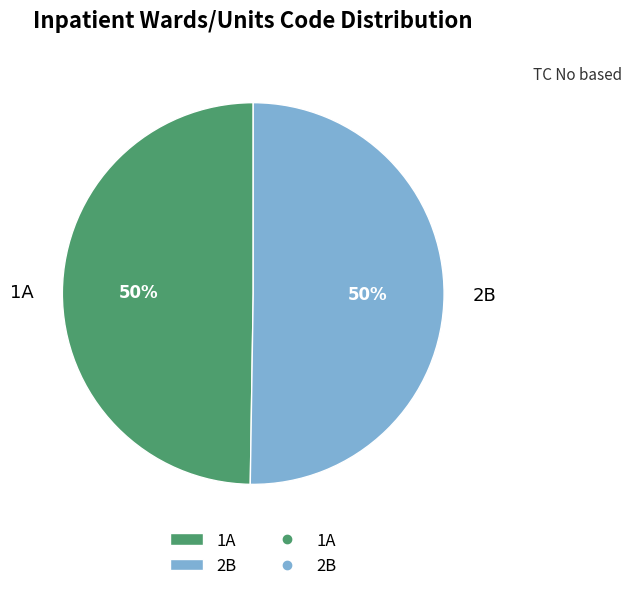

To the nearest percent, what is the average slice percentage?

50%